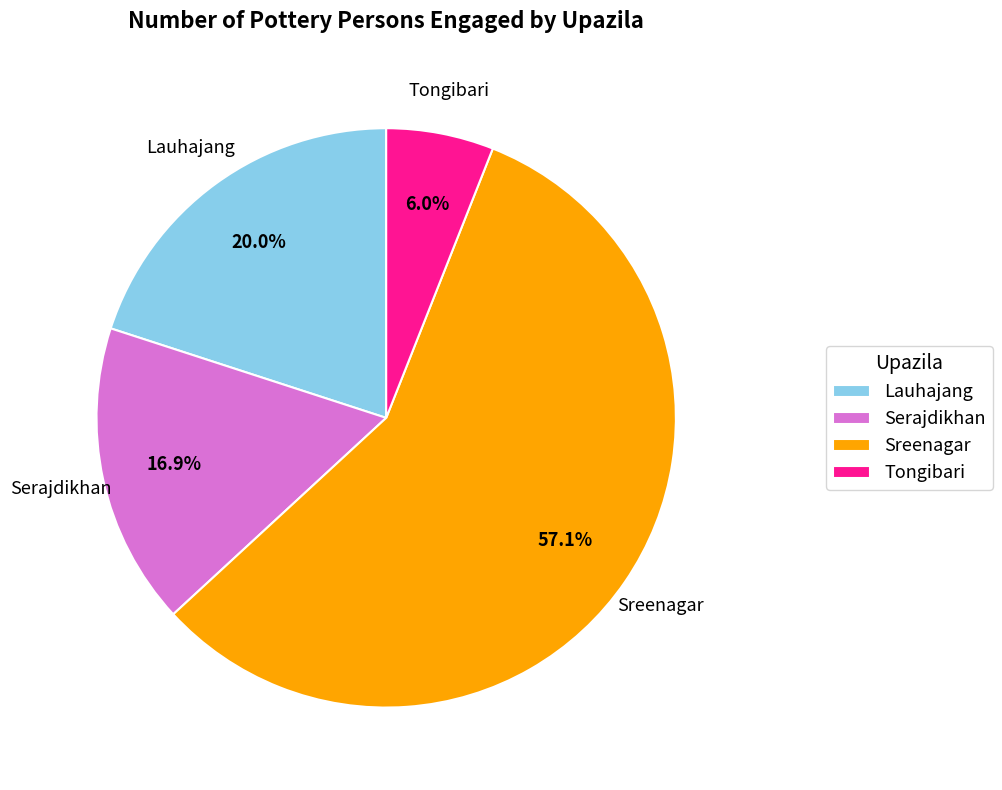

Is there a majority slice in this chart?

Yes